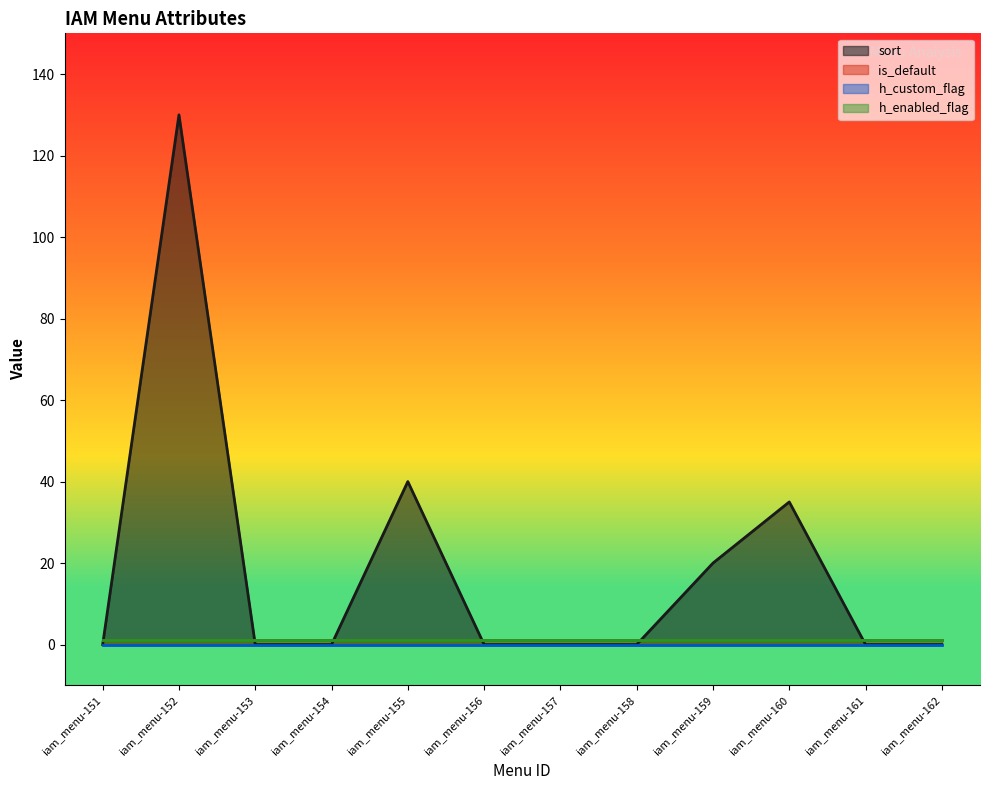

Which series has the largest total across all categories?

sort